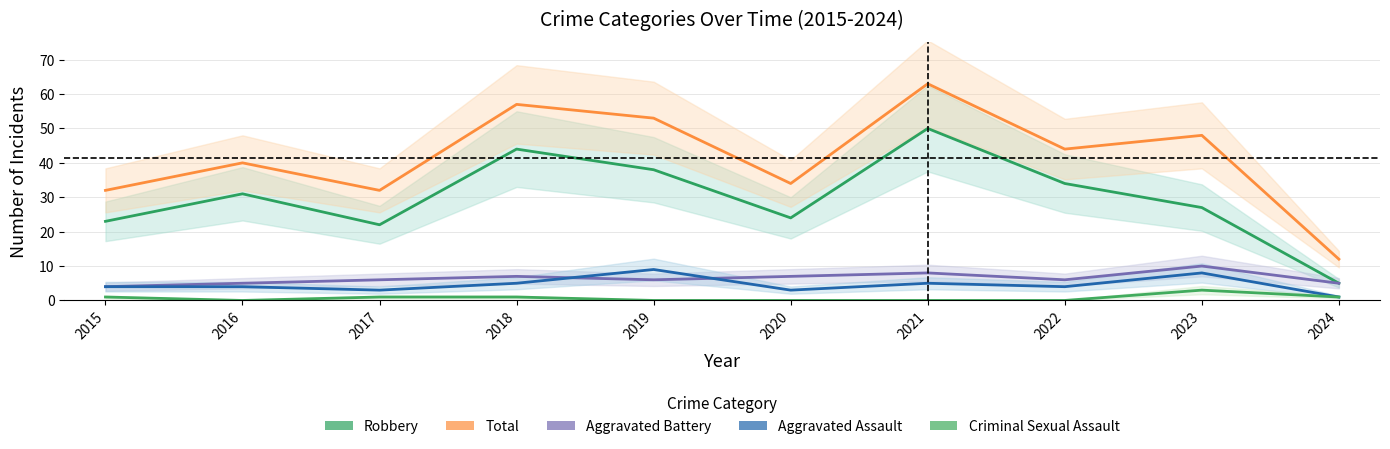

How many interior local valleys does the Aggravated Battery series have?

2